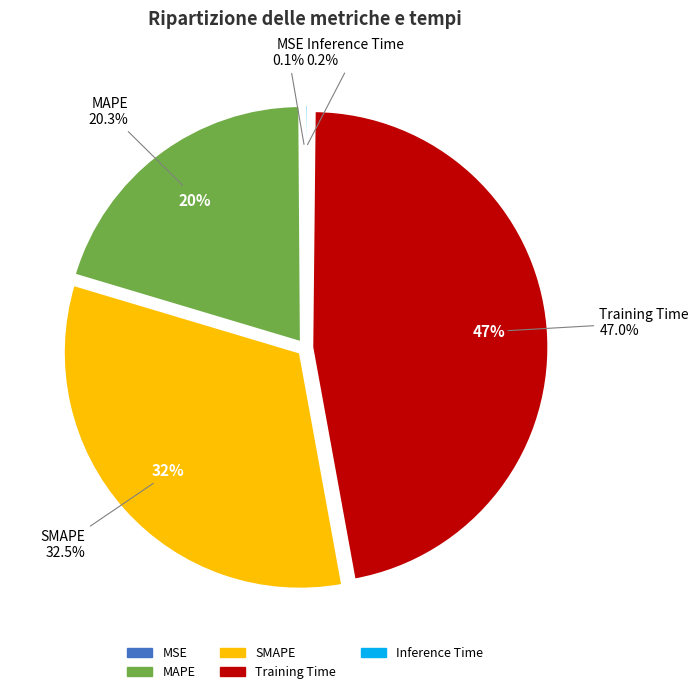

To the nearest percent, what percentage of the pie is MAPE?

20%